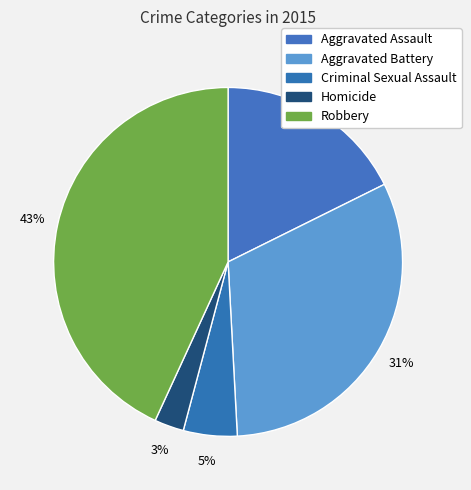

What portion of the pie excludes Criminal Sexual Assault?

95.0%